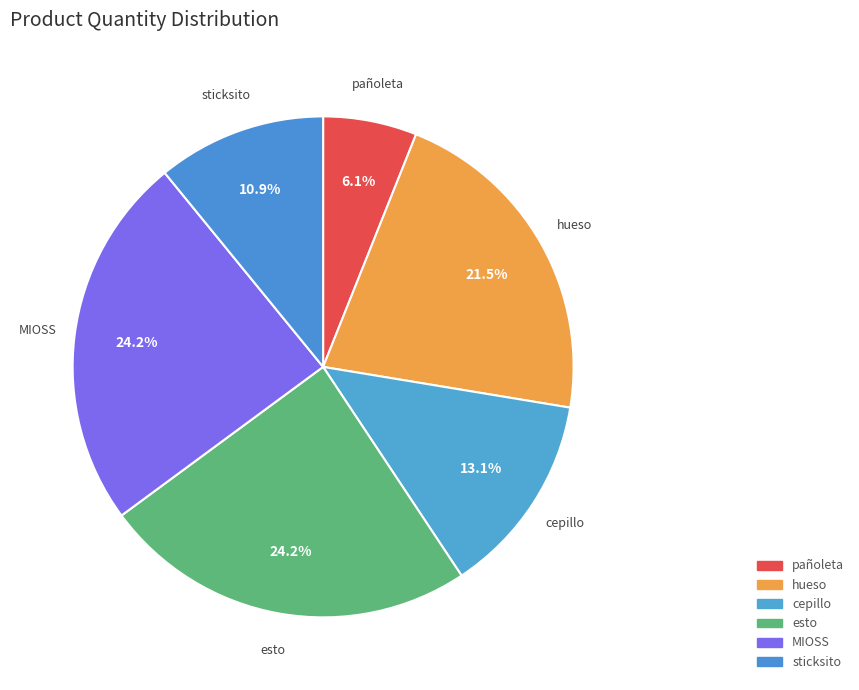

How many slices are in this pie chart?

6